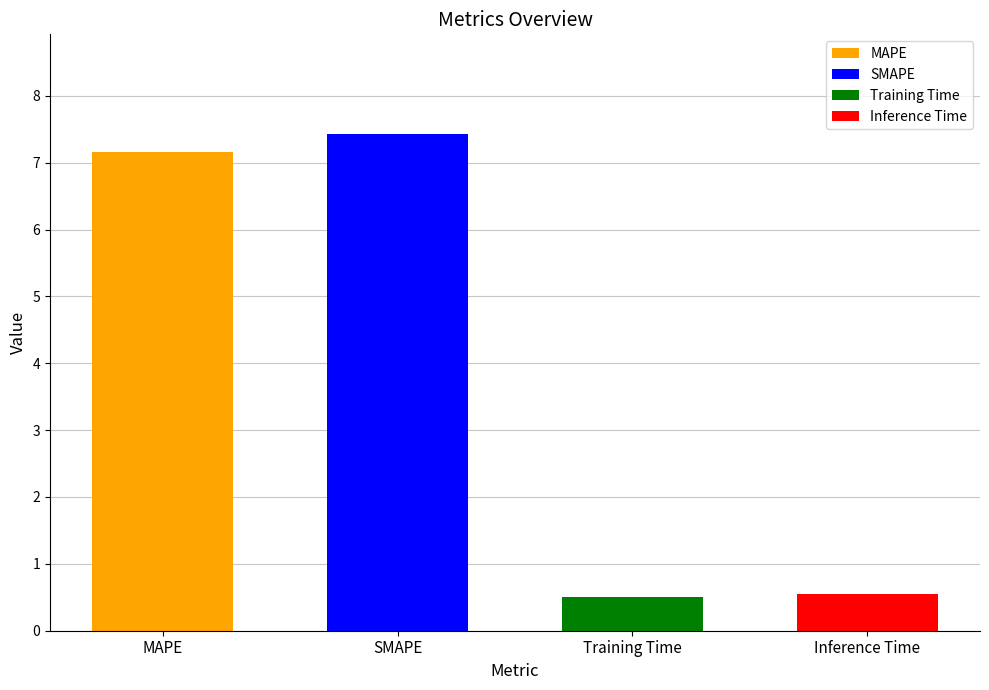

List the labels in order of value, smallest first.

Training Time, Inference Time, MAPE, SMAPE